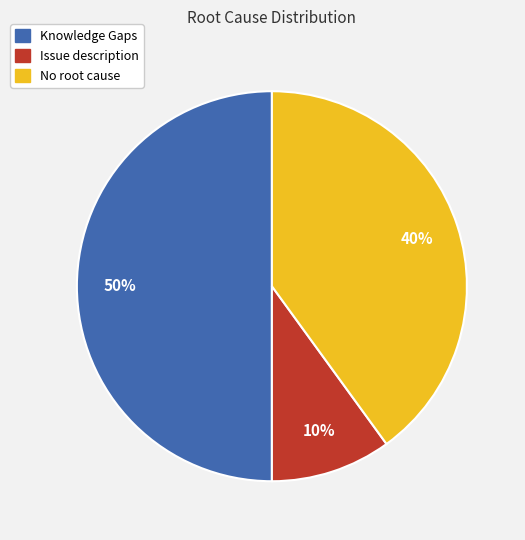

Rank the categories by value from highest to lowest.

Knowledge Gaps, No root cause, Issue description